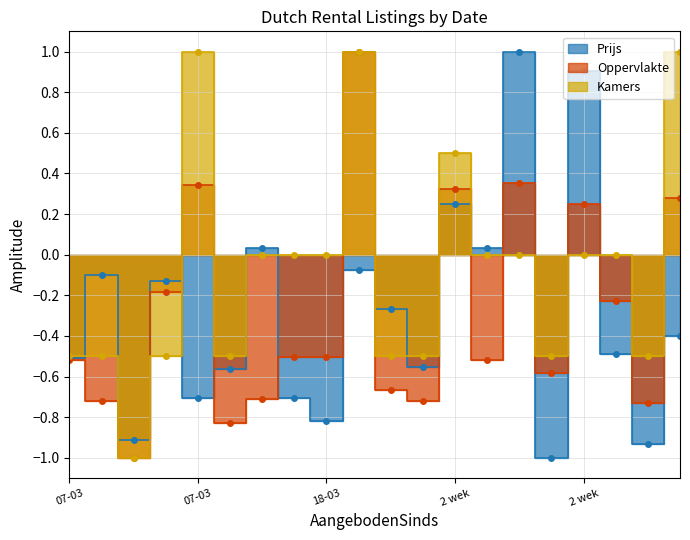

What is the label of the 4th point from the left?

07-03-2024